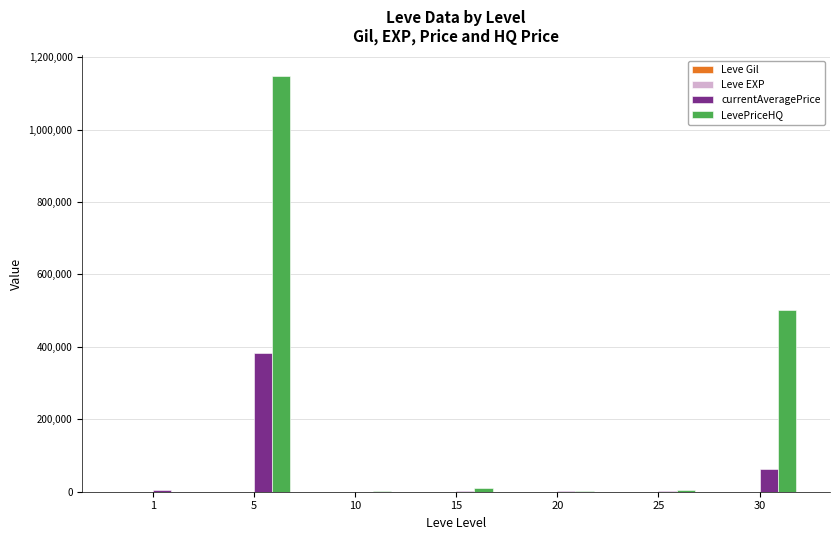

Which series has the largest range (max minus min)?

LevePriceHQ